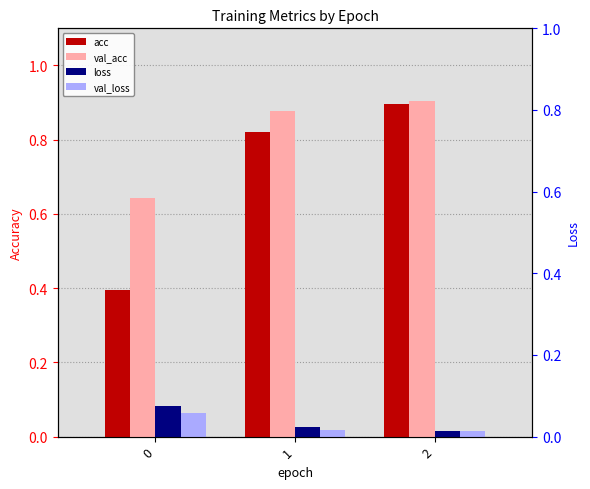

What is the spread (max minus min) of values at 2?

0.9